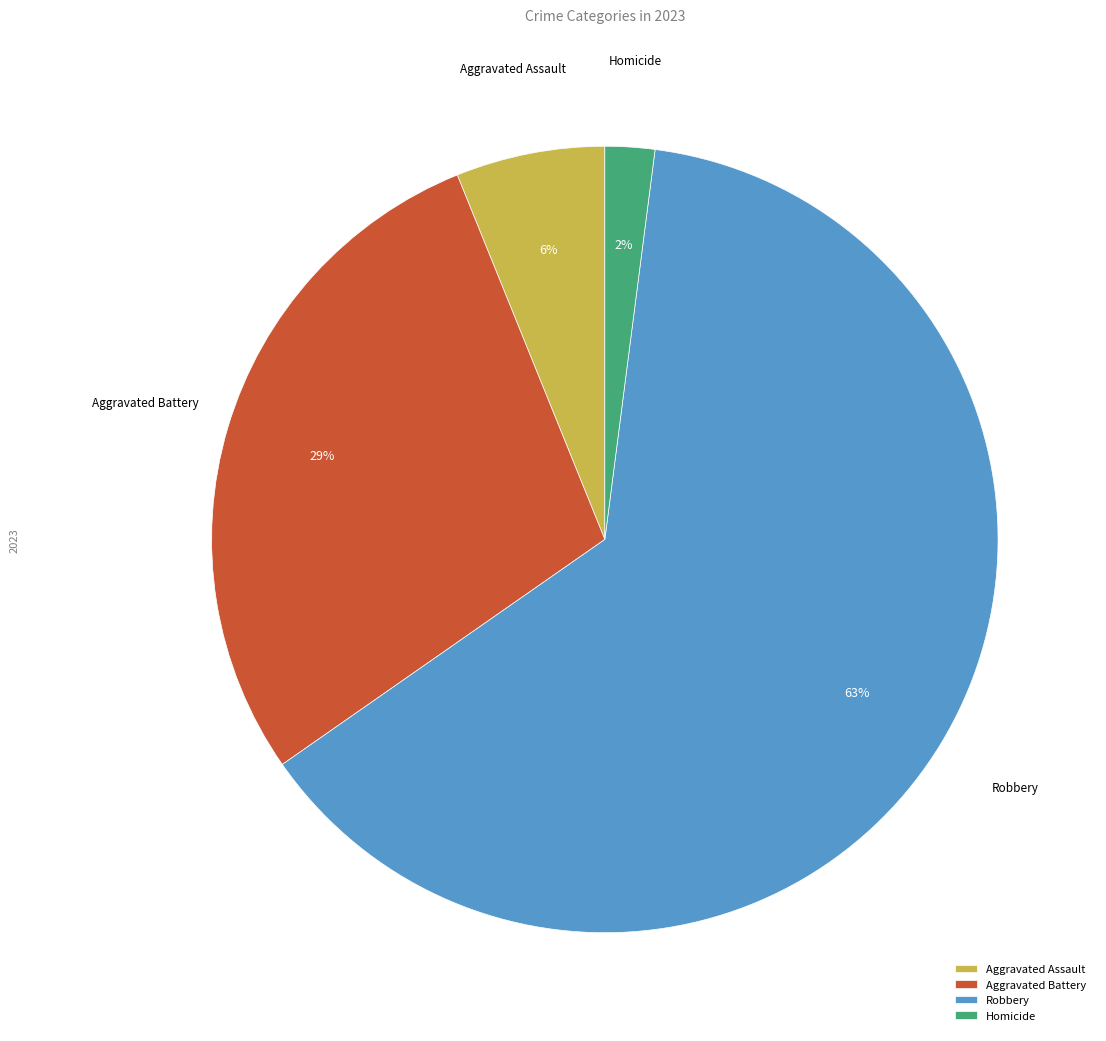

Combined, do Homicide and Robbery account for over 50%?

Yes